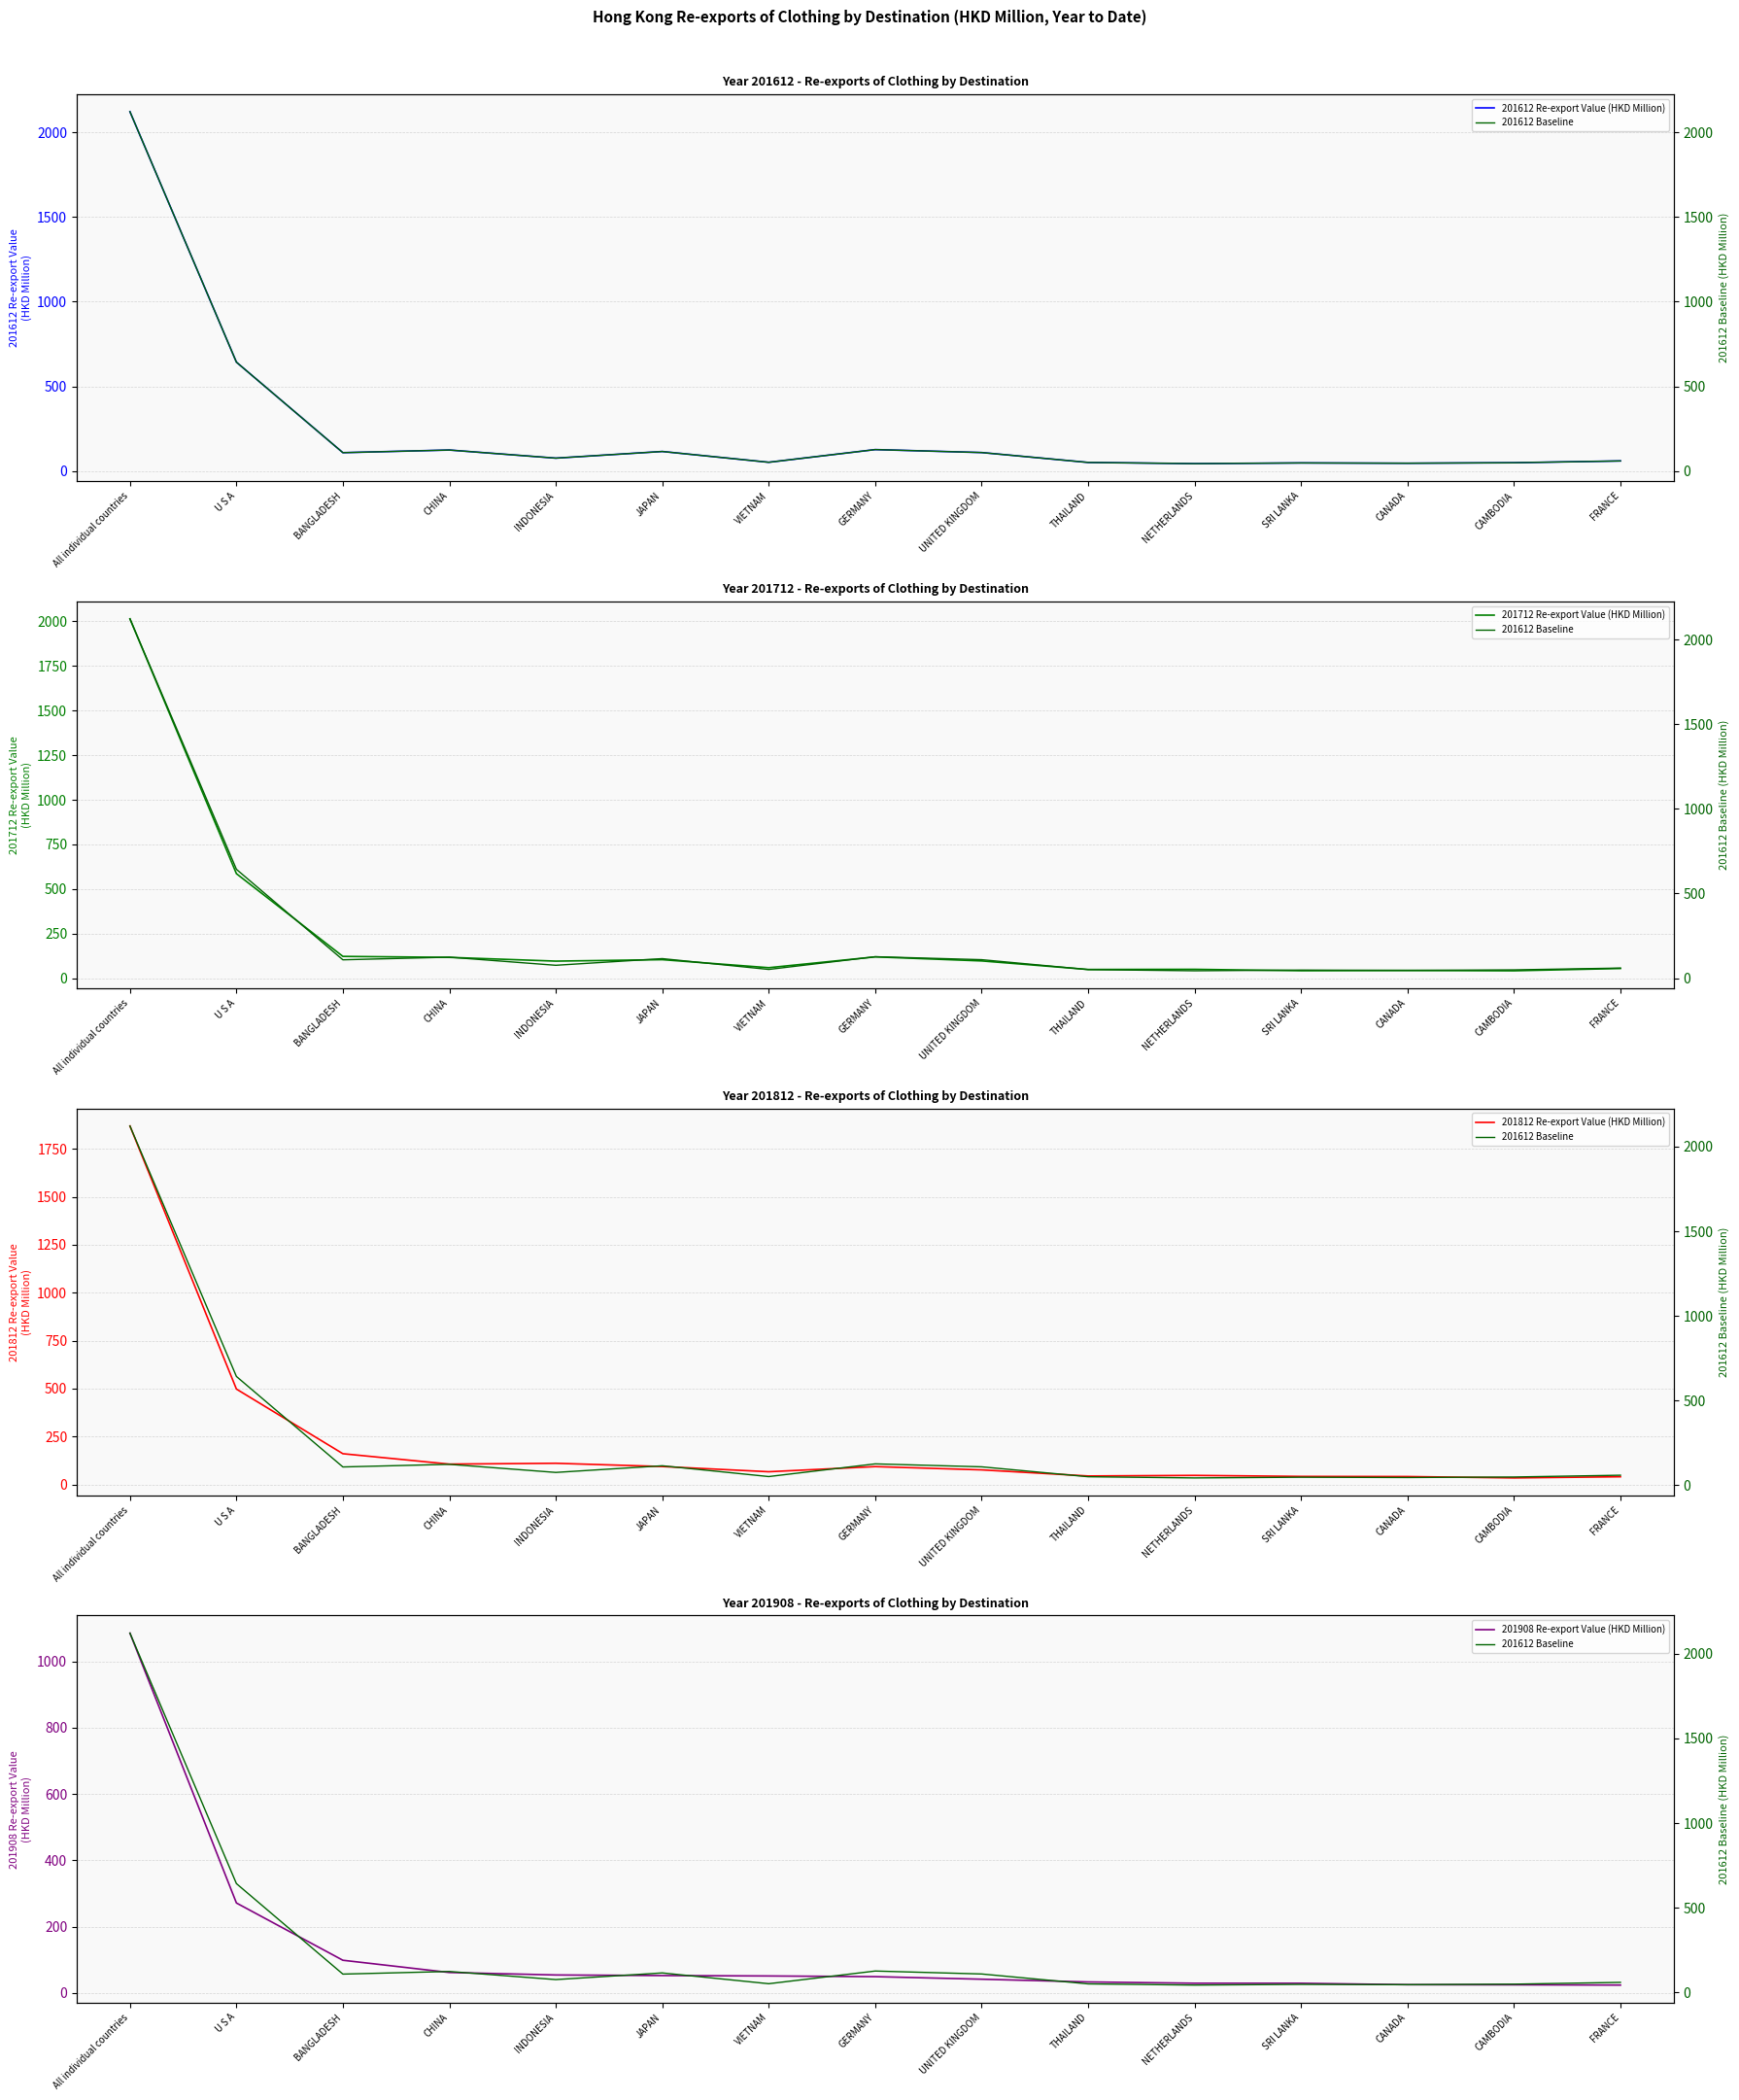

How many data points in 201812 Re-export Value (HKD Million) are less than 76?

7